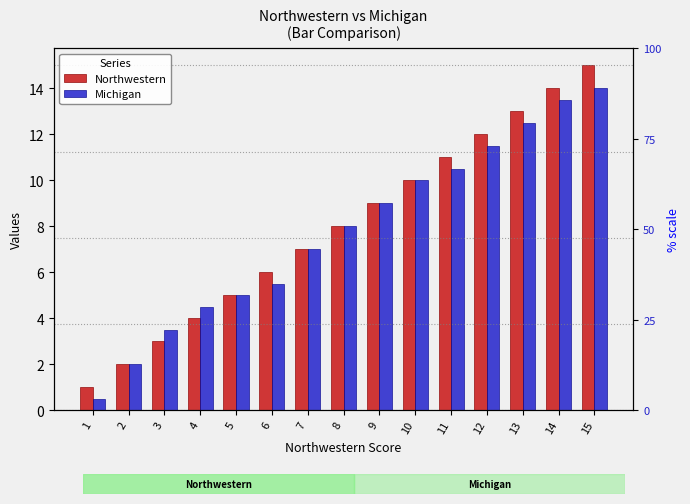

At how many categories does at least one series exceed 11?

4